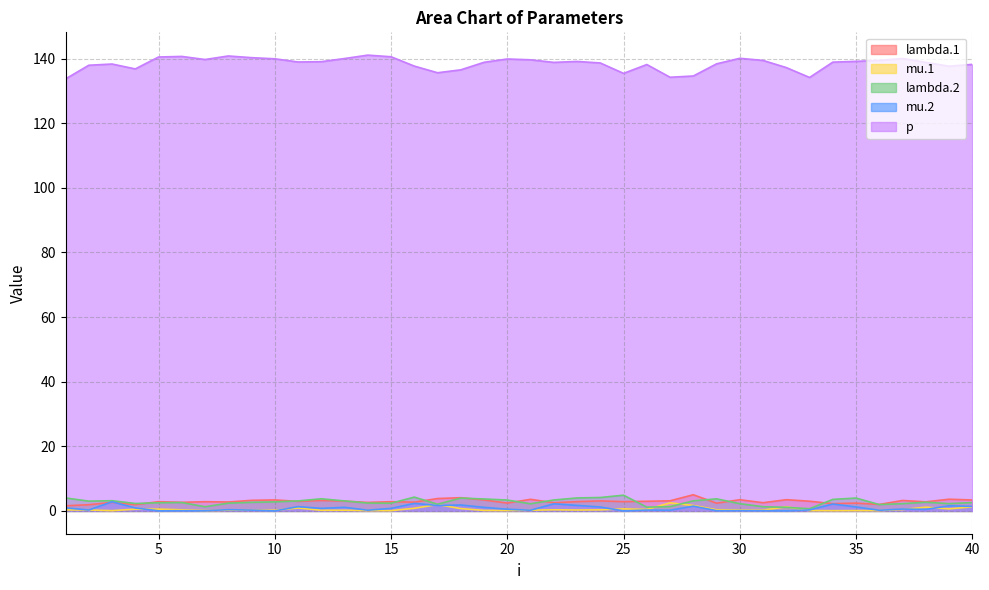

How many distinct data groups are displayed?

5